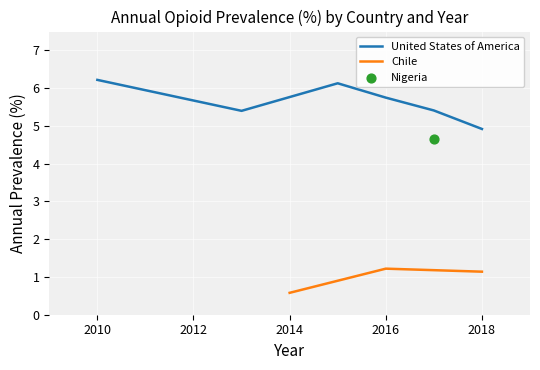

Which has a higher value, 2017 or 2018?

2017